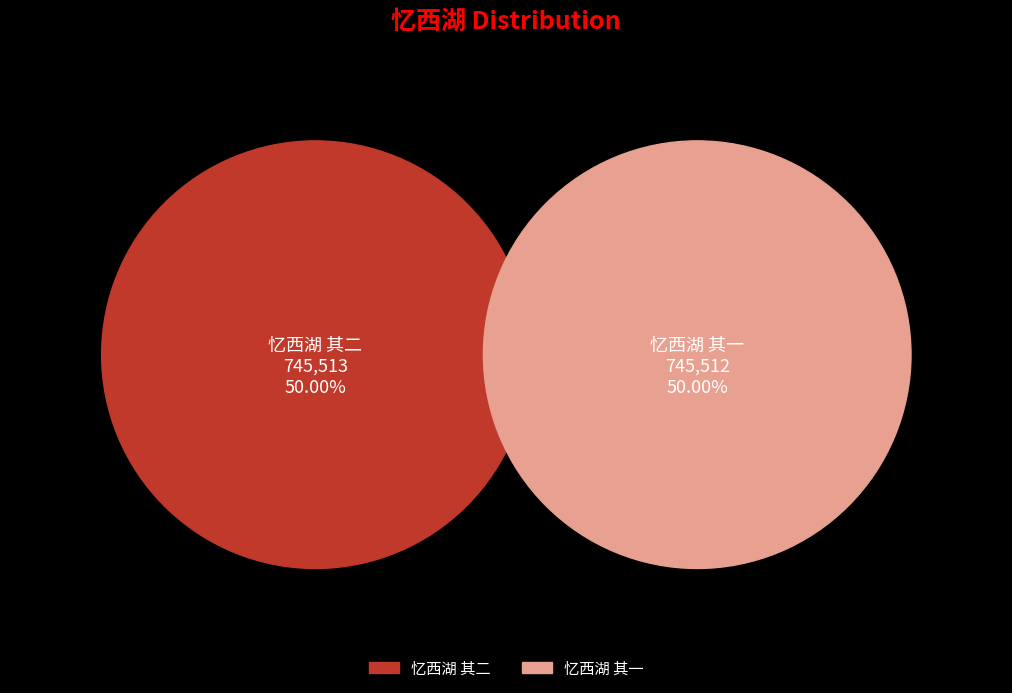

Which category has the smallest portion of the pie?

忆西湖 其一